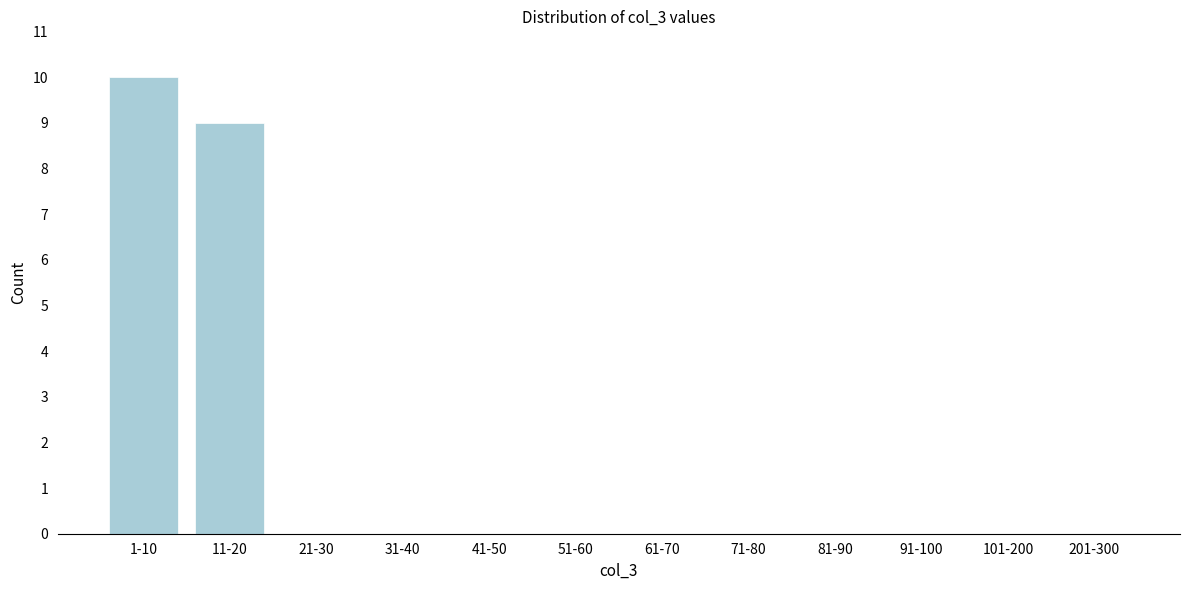

Reading left to right, extract all data points from this chart.

1-10=10	11-20=9	21-30=0	31-40=0	41-50=0	51-60=0	61-70=0	71-80=0	81-90=0	91-100=0	101-200=0	201-300=0